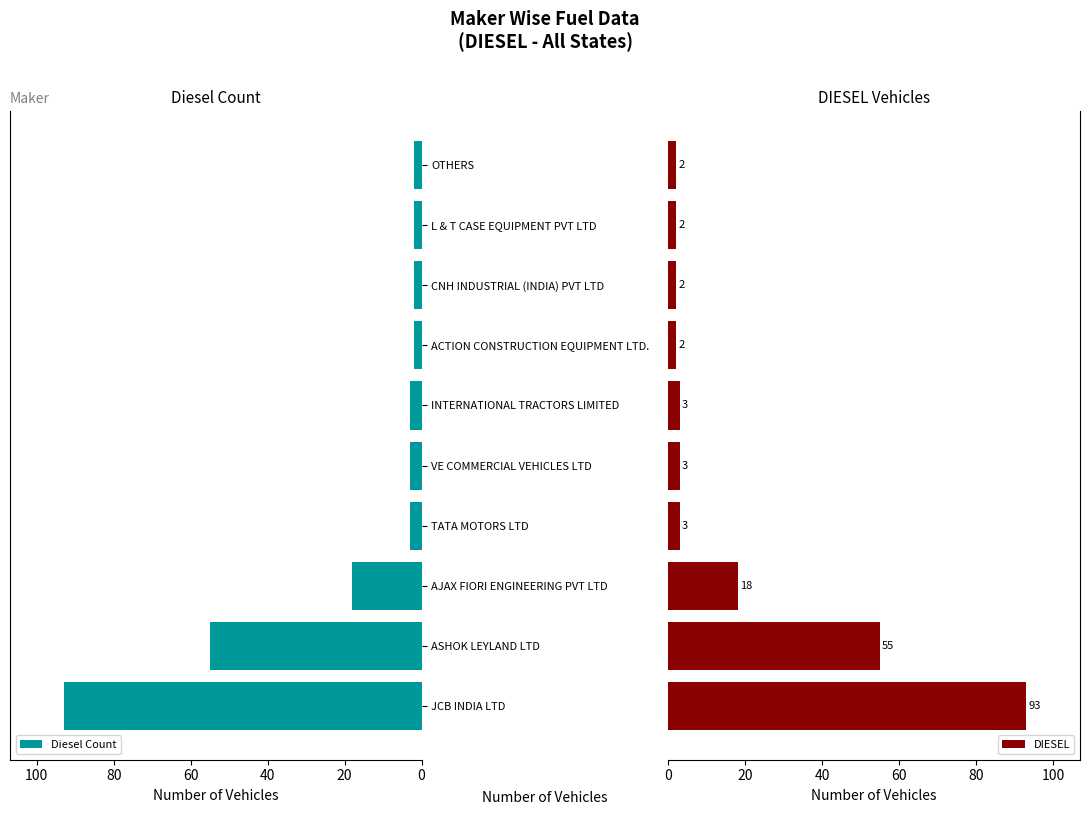

How many groups of bars are there?

10